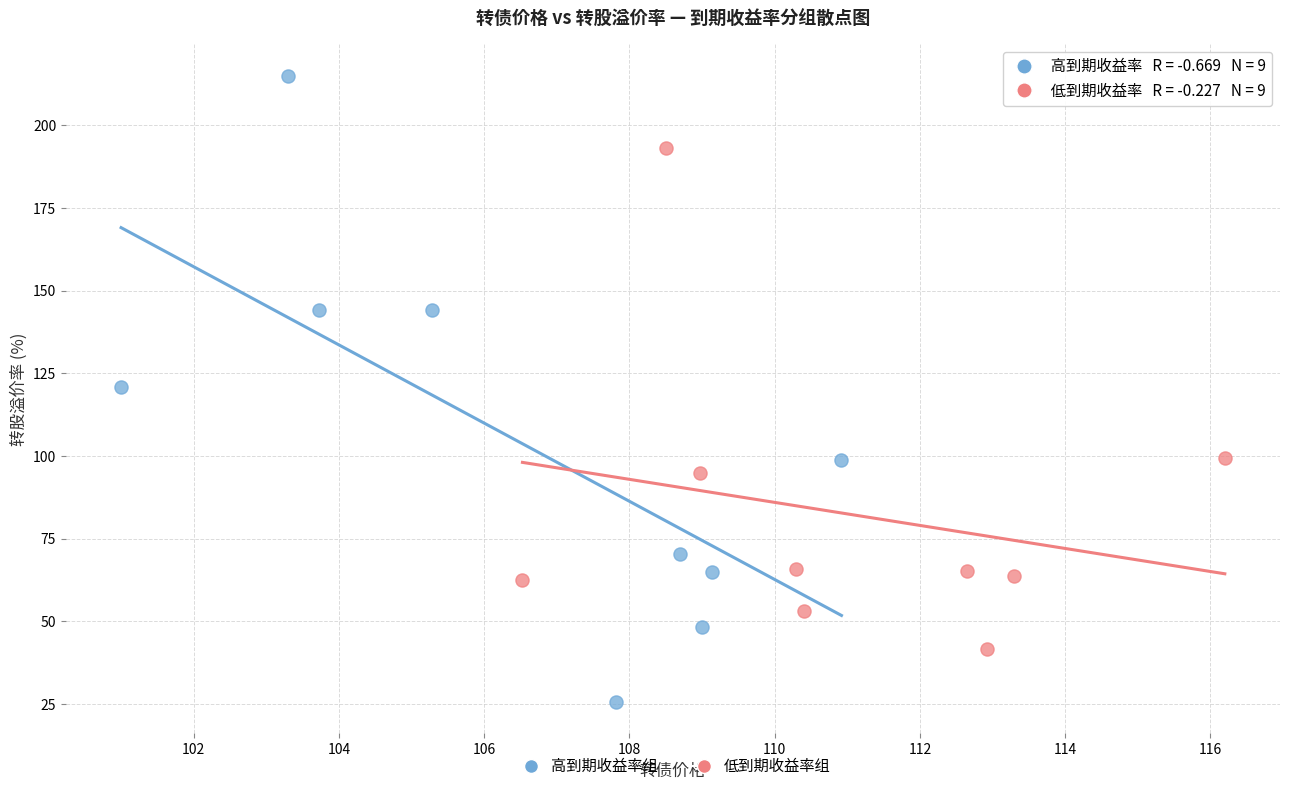

Which series has the largest Y range (max minus min)?

高到期收益率组